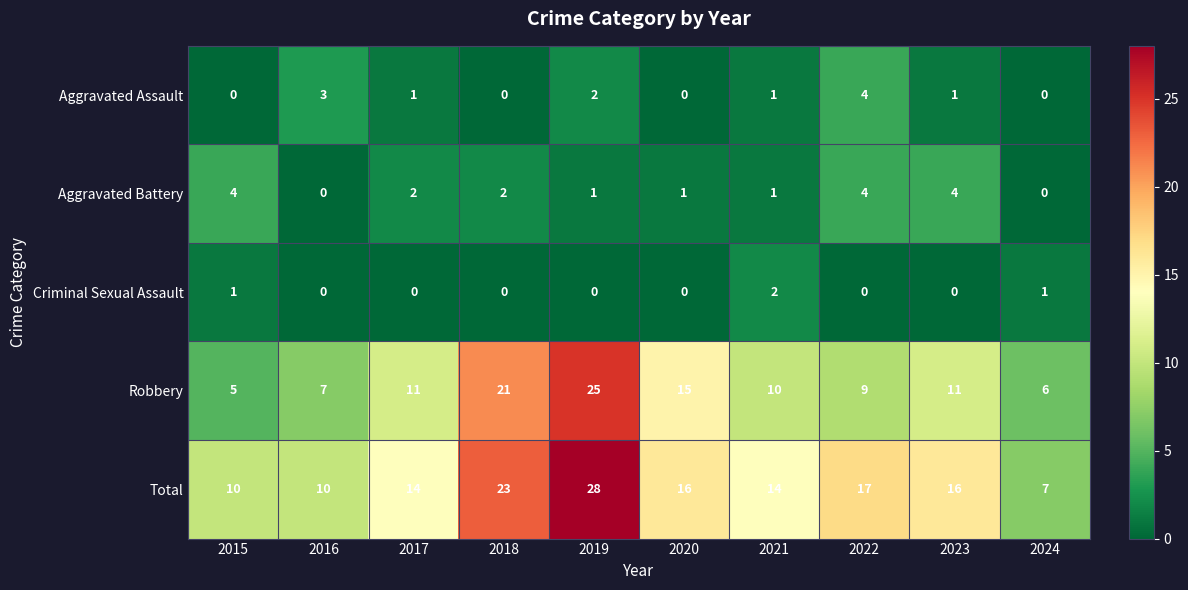

Count the number of data series in this chart.

5